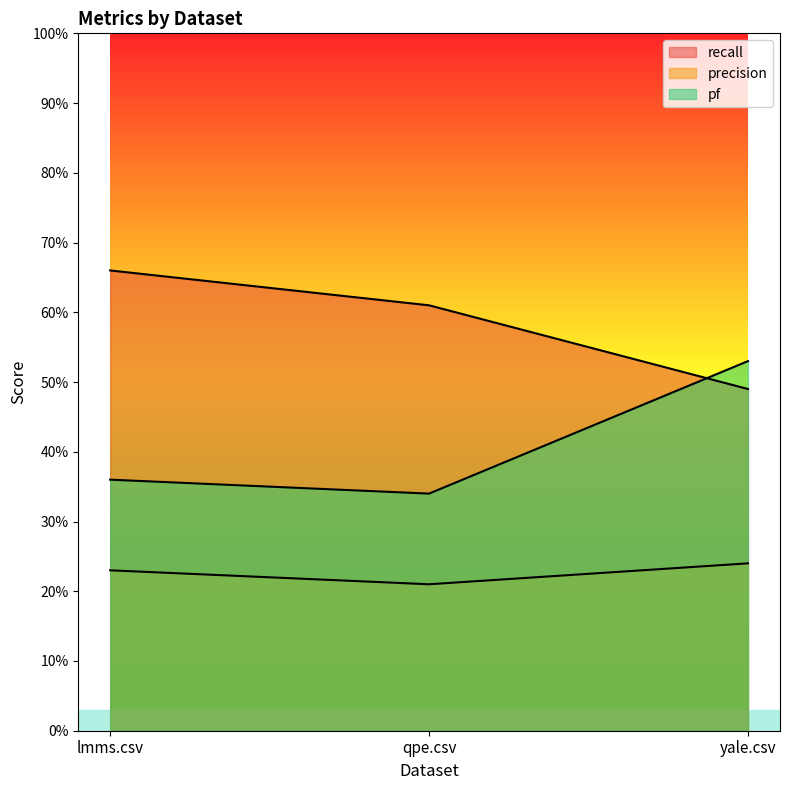

Does the chart have visible grid lines?

No